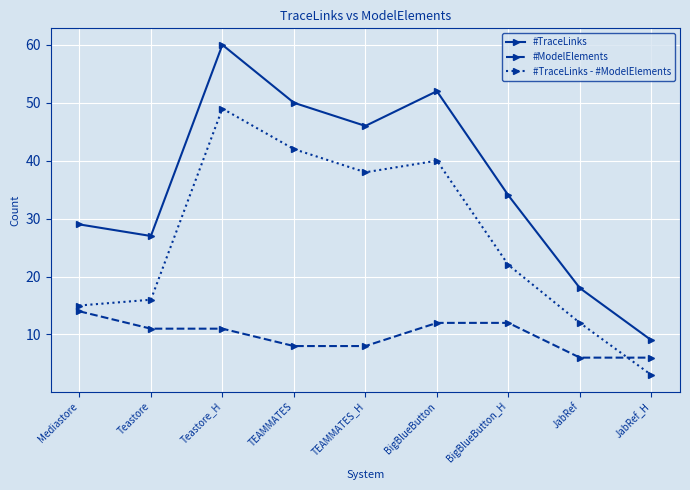

The value of #ModelElements at Mediastore is 14. True or false?

True